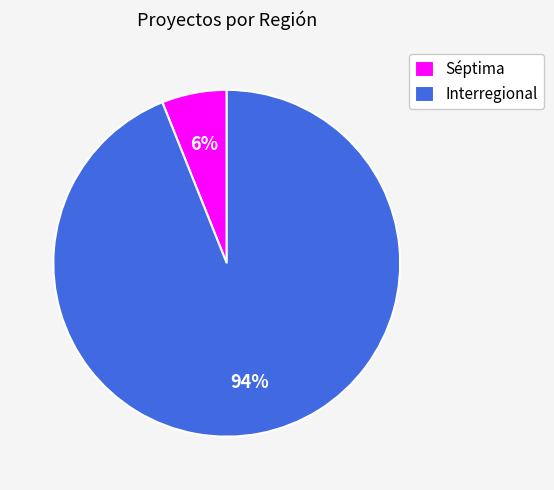

Is there a majority slice in this chart?

Yes